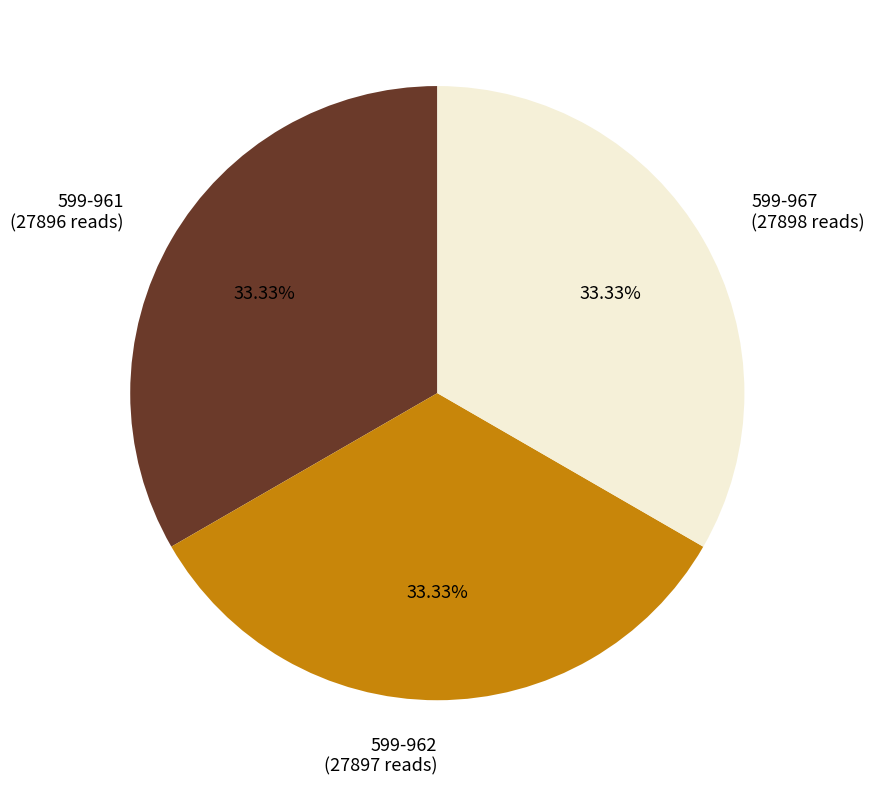

How much of the chart is everything except 599-967?

66.7%